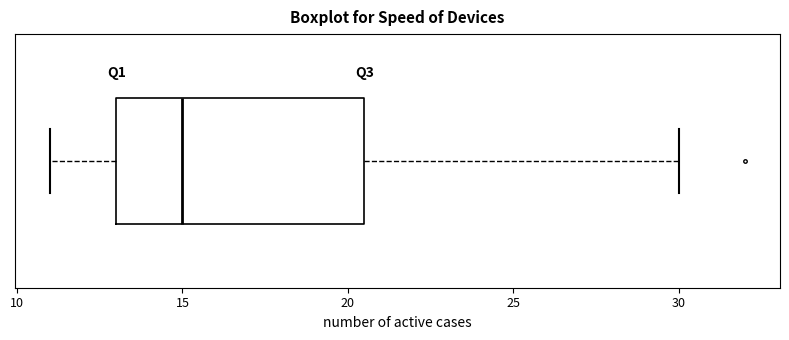

Where does the median line of the box sit on the x-axis? The values are not printed on the chart, so give them approximately, as read against the axis.

15.0